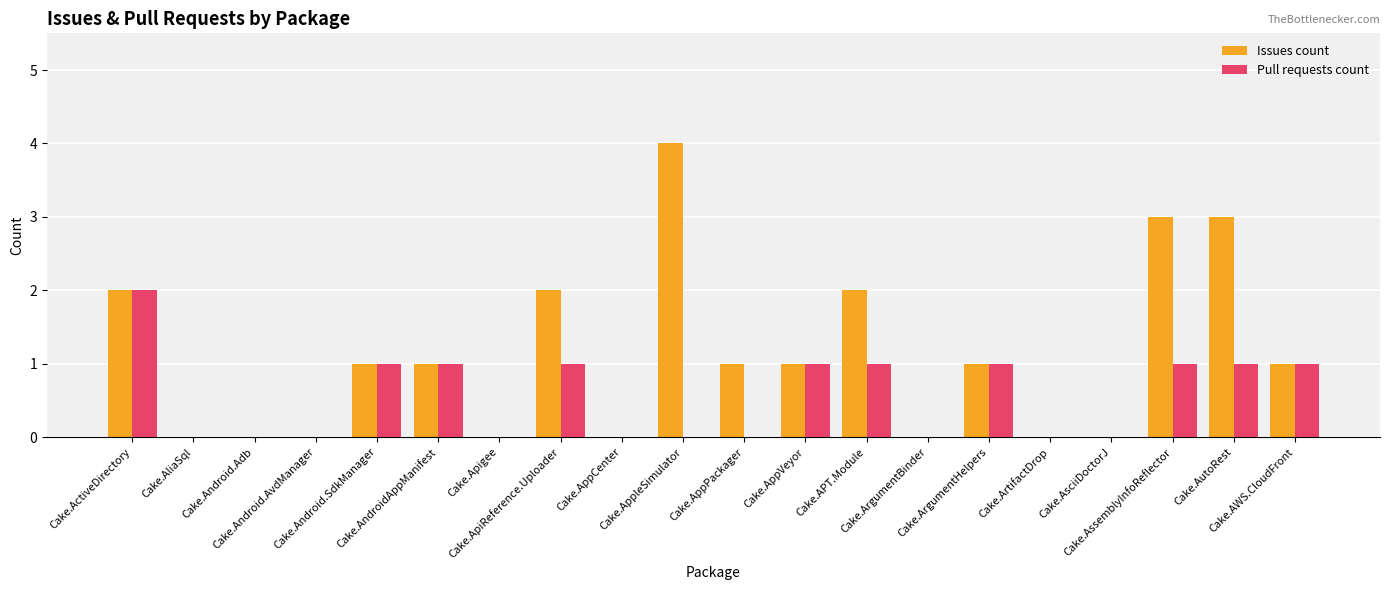

Which series has the largest total across all categories?

Issues count